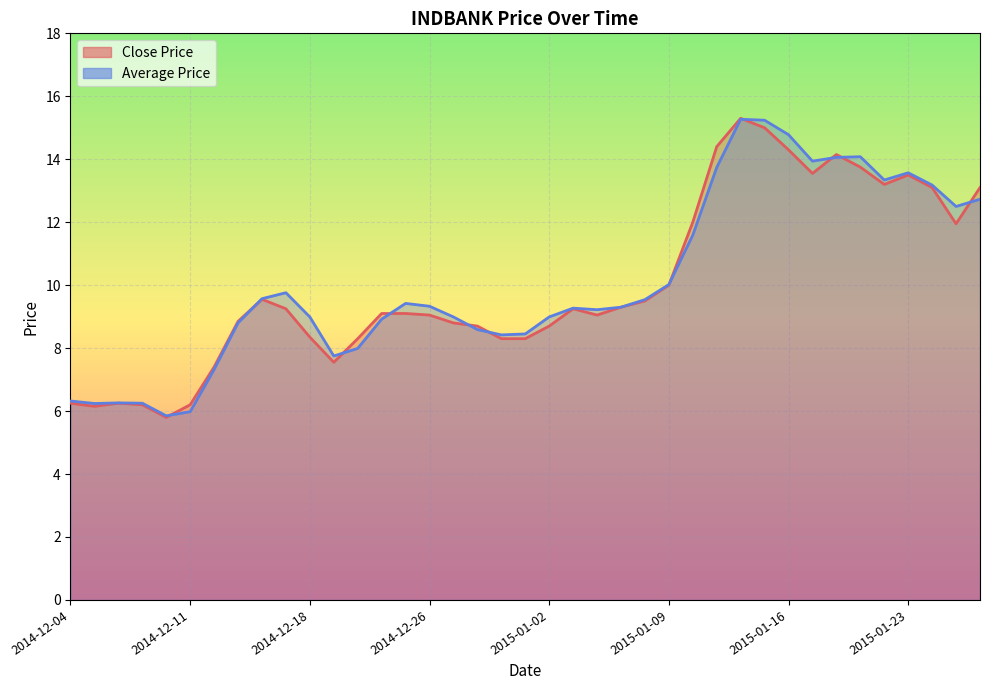

What is the minimum value for Close Price?

5.8